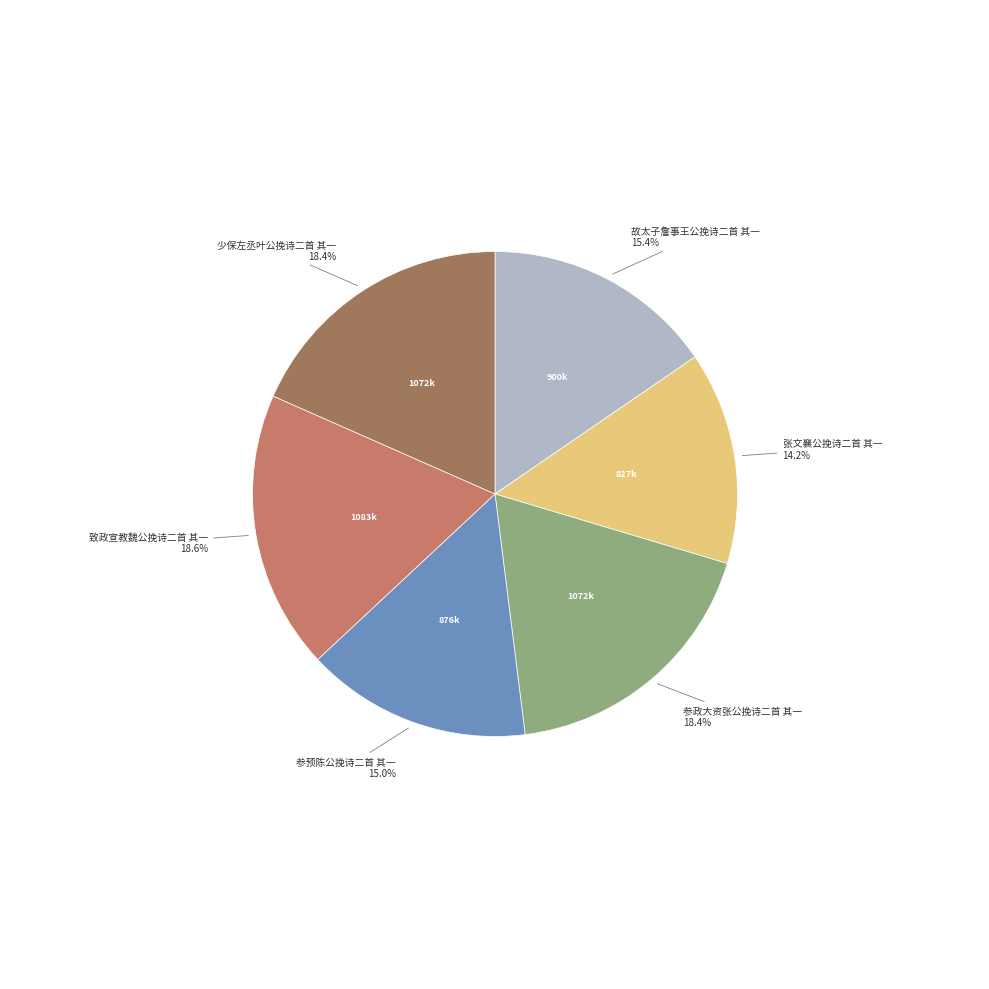

To the nearest percent, what portion does 致政宣教魏公挽诗二首 其一 represent?

19%